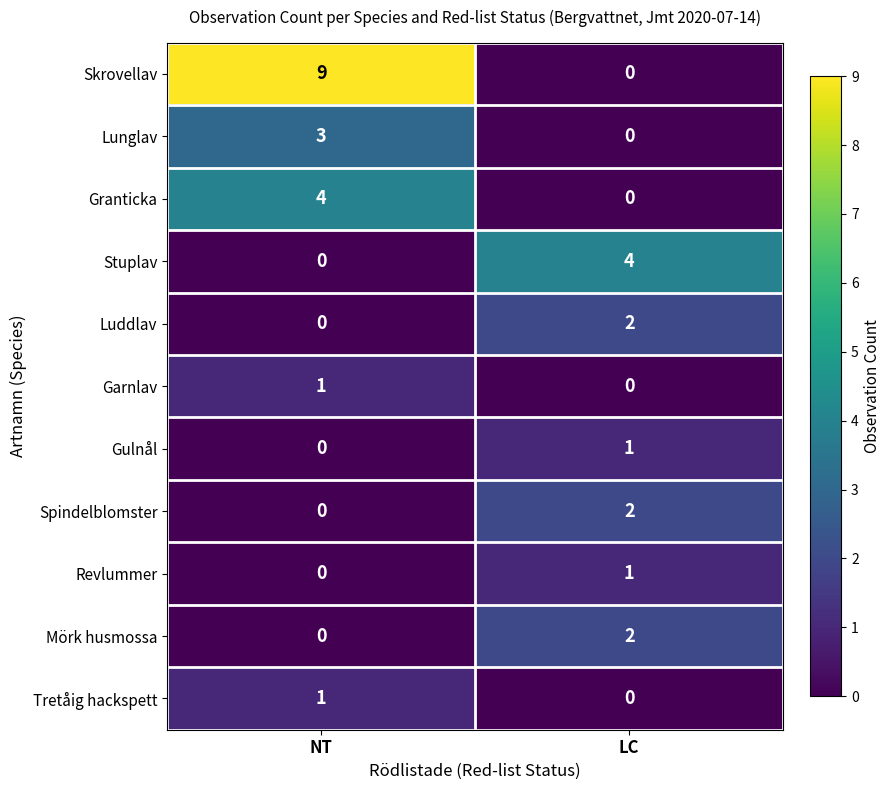

True or false: Mörk husmossa has a value of 1 at LC.

False